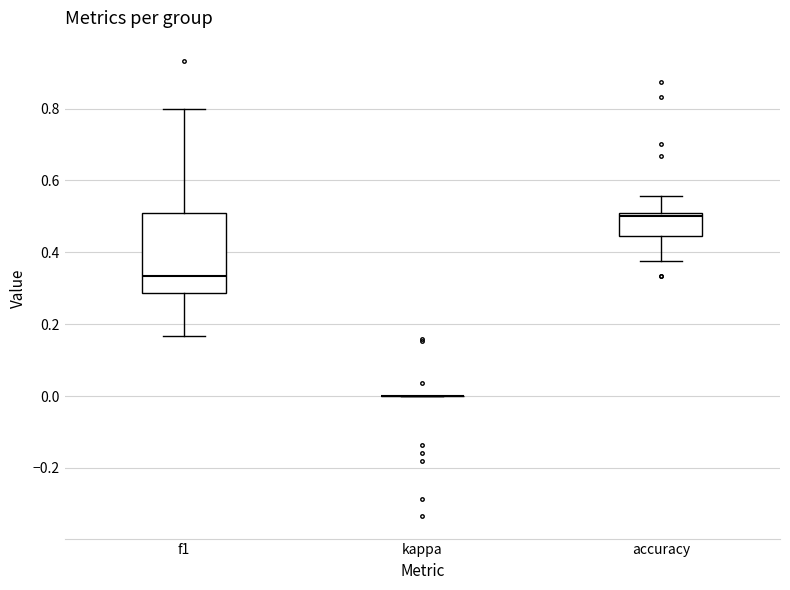

Reading left to right, transcribe this box plot: for each box, give where its median line is, the range the box spans, and where its two whiskers end, as read against the y-axis. The values are not printed on the chart, so give them approximately, as read against the axis.

f1: median 0.34, box 0.28 to 0.50, whiskers 0.16 to 0.80
kappa: box collapsed to a line at 0.00, whiskers 0.00 to 0.00
accuracy: median 0.50 (just below the box's upper edge), box 0.44 to 0.50, whiskers 0.38 to 0.56